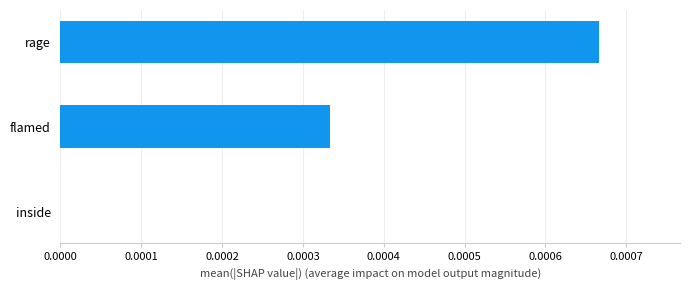

Which category has the highest value across all series?

rage